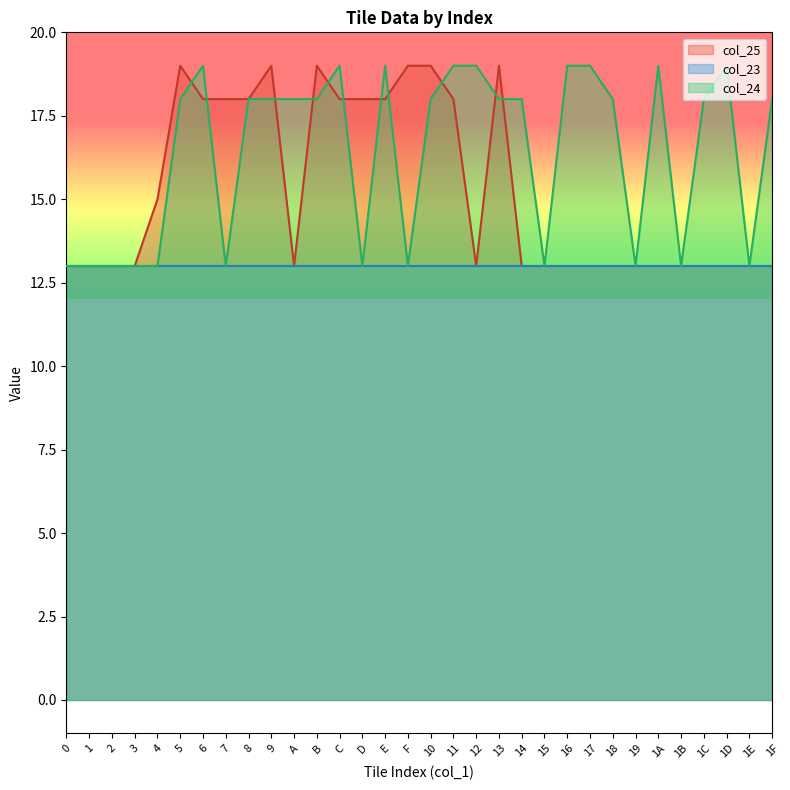

List the series in order of their overall mean, highest first.

col_24, col_25, col_23